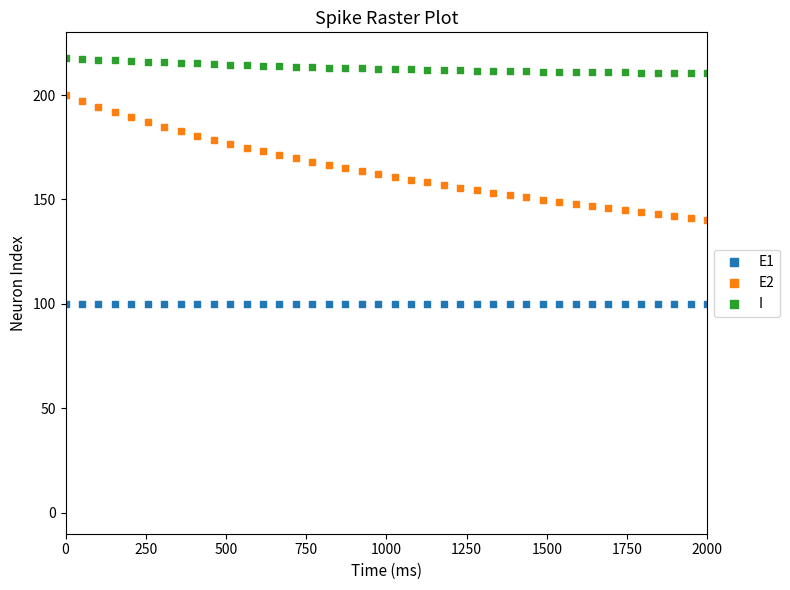

Across all data points, what is the range of Y values (max minus min)?

117.5